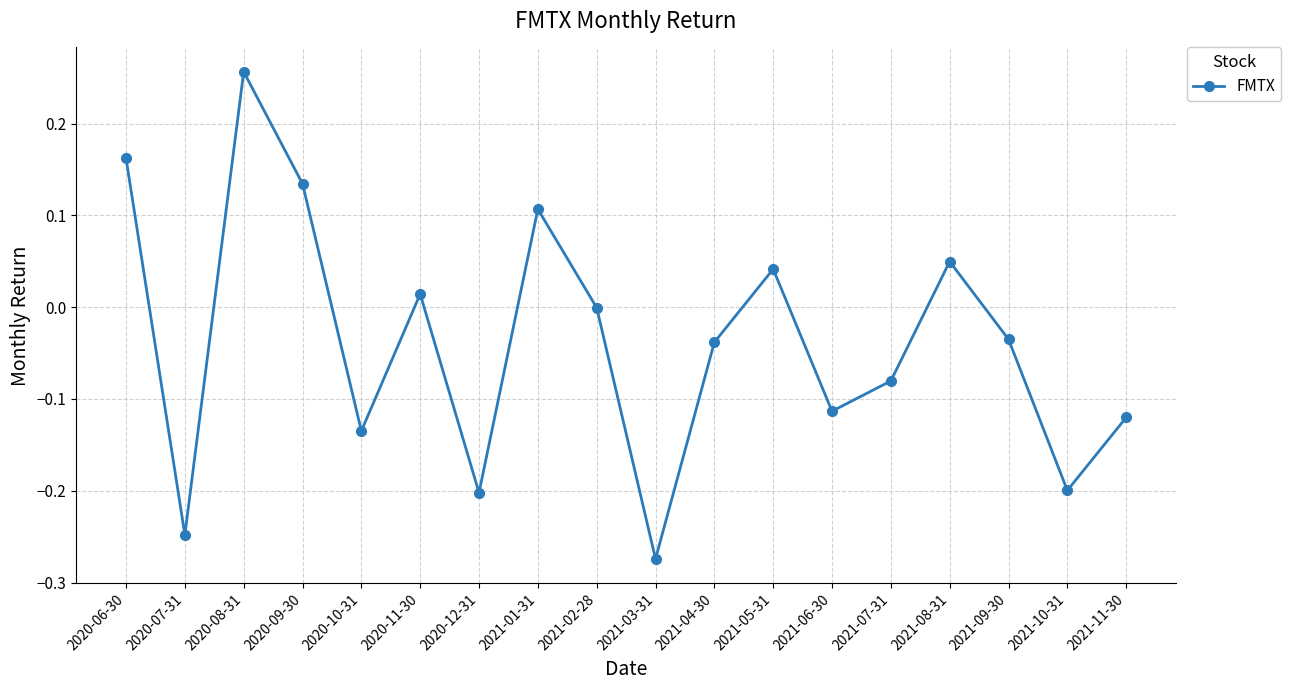

Which category has the lowest value across all series?

2021-03-31